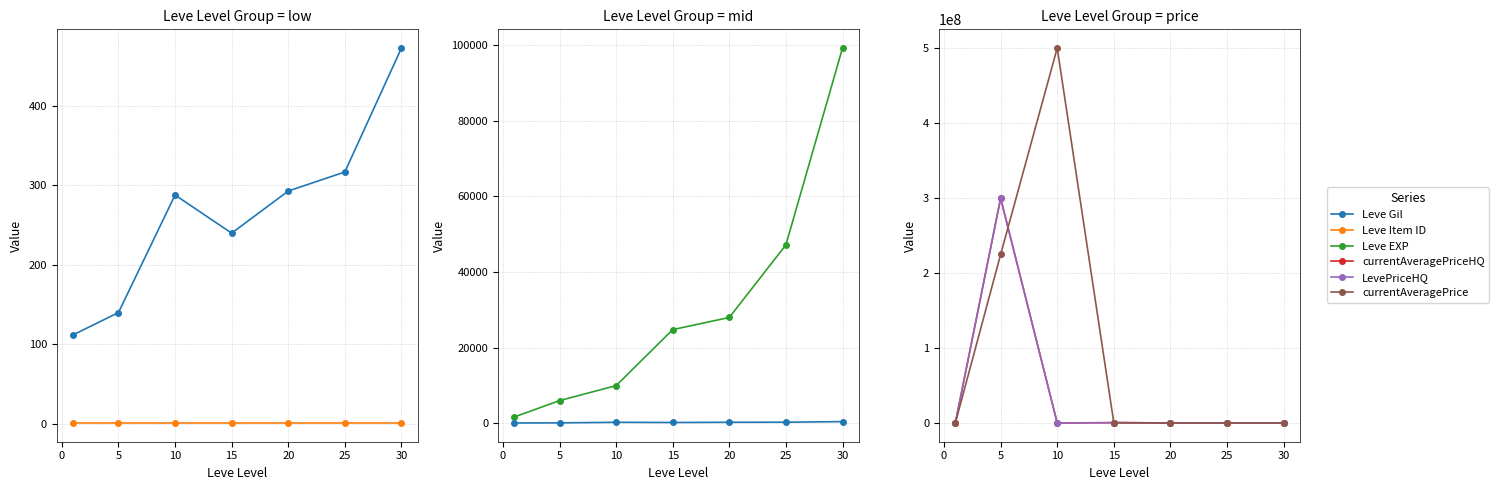

How many data points in currentAveragePriceHQ are less than 4346?

3